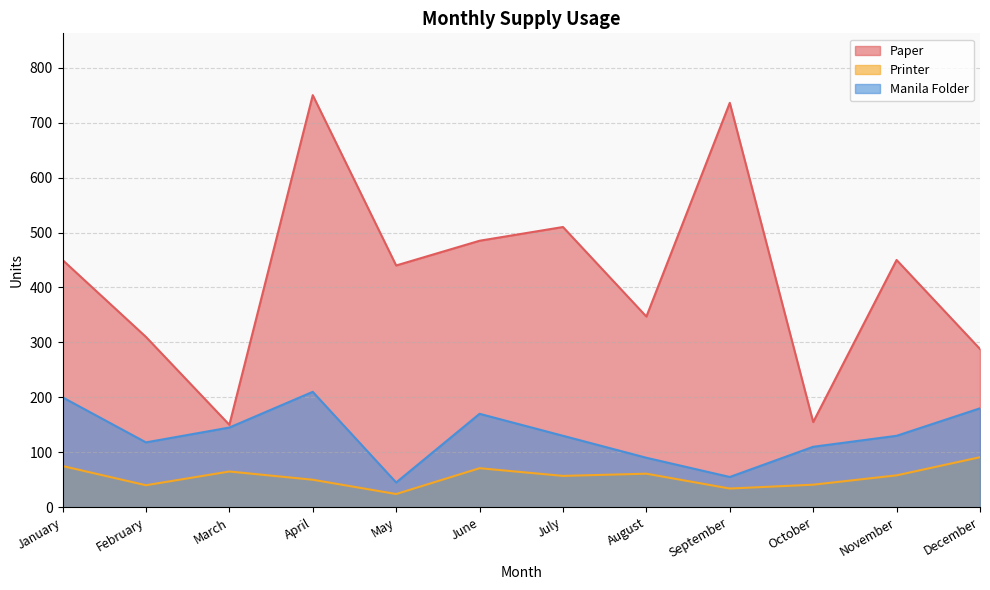

Reading left to right, list all the values displayed in this chart.

Paper: January=450	February=310	March=150	April=750	May=440	June=485	July=510	August=347	September=736	October=155	November=450	December=288
Printer: January=75	February=40	March=65	April=50	May=24	June=71	July=57	August=61	September=34	October=41	November=58	December=91
Manila Folder: January=200	February=118	March=145	April=210	May=45	June=170	July=130	August=90	September=55	October=110	November=130	December=180